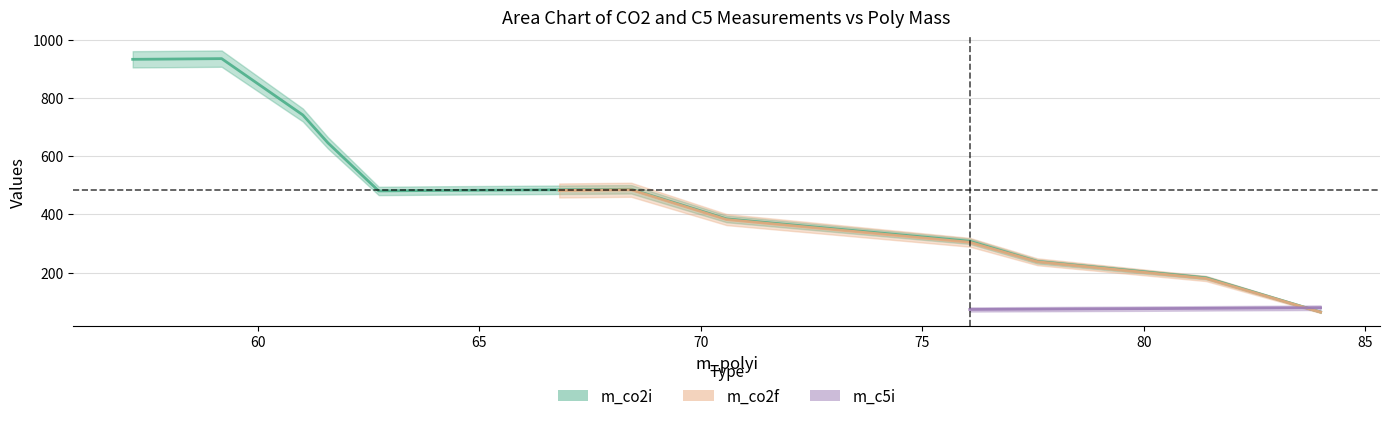

True or false: m_co2f and m_co2i intersect in this chart.

False